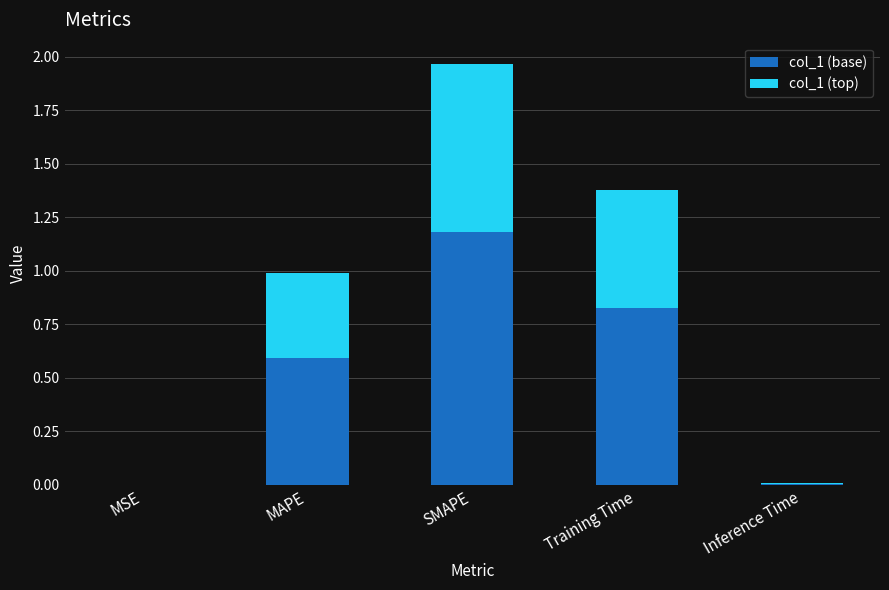

At which category is the sum across all series the highest?

SMAPE